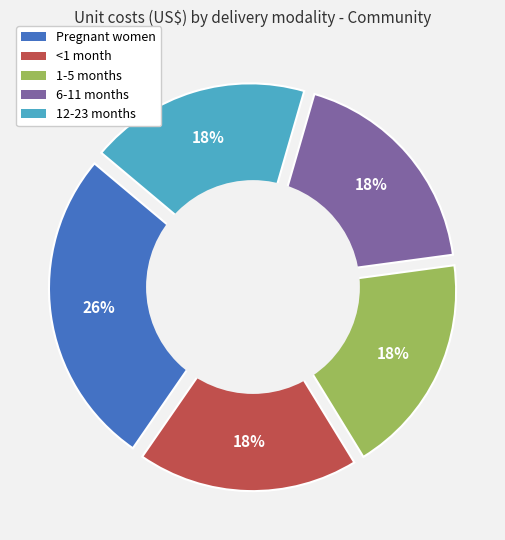

Which category has the biggest portion of the pie?

Pregnant women